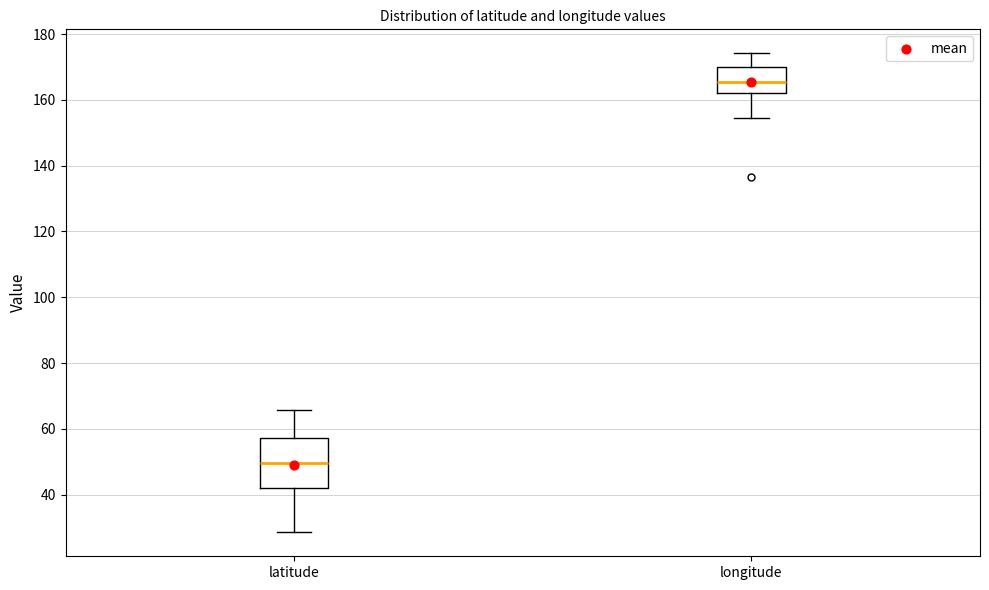

Which box has the lowest median line?

latitude